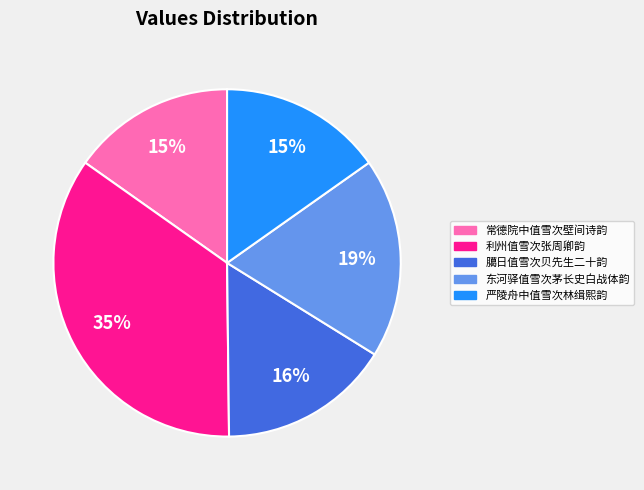

The 严陵舟中值雪次林缉熙韵 slice represents 8% of the pie. True or false?

False